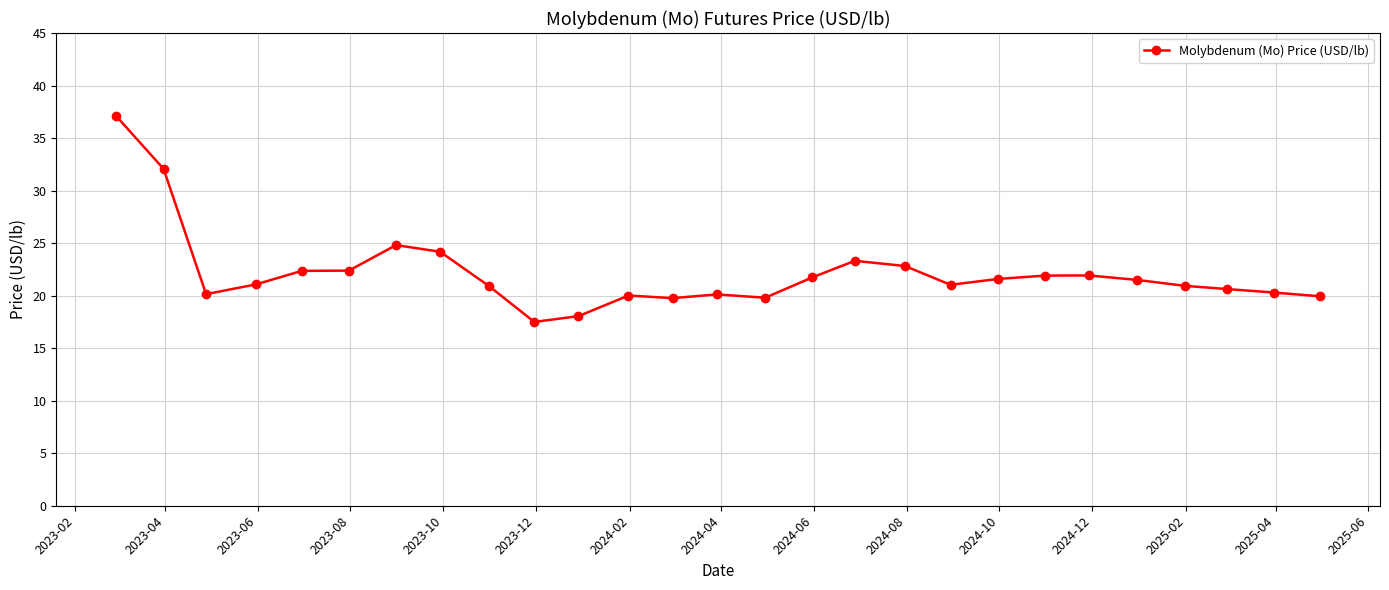

How many categories are shown in the chart?

27